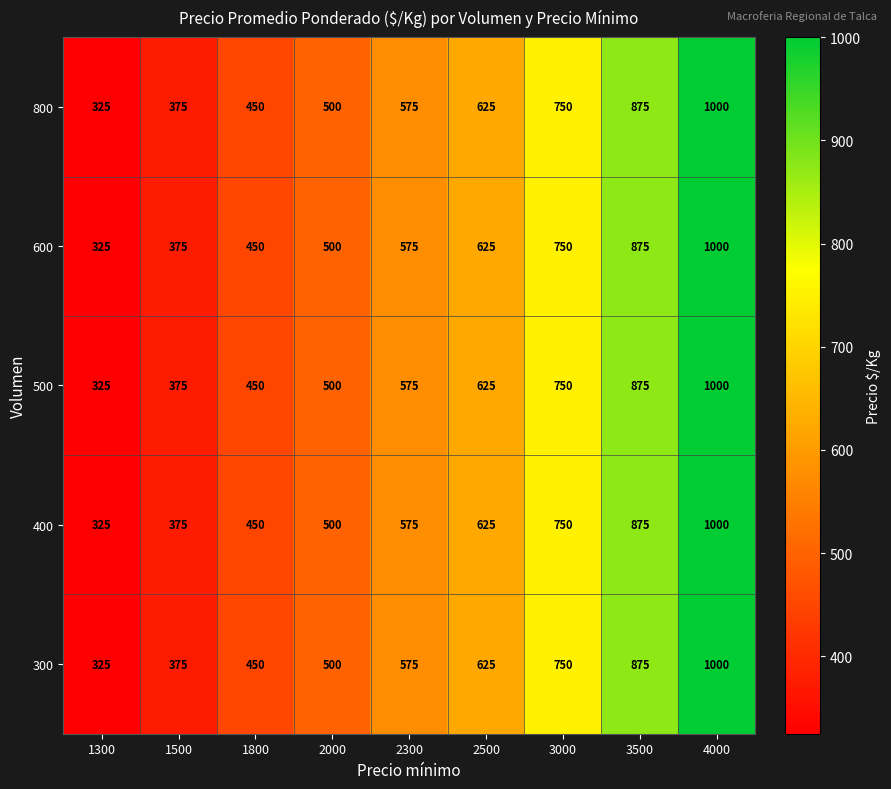

Read the 800 value at 2300, to the nearest 10.

580